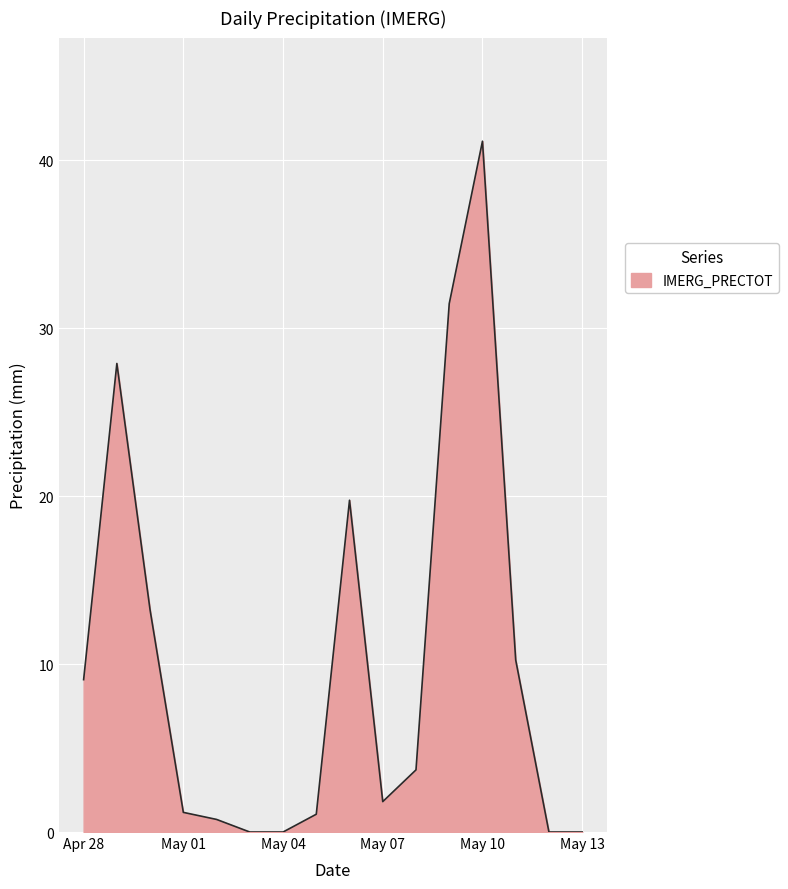

What is the greatest value displayed?

41.1